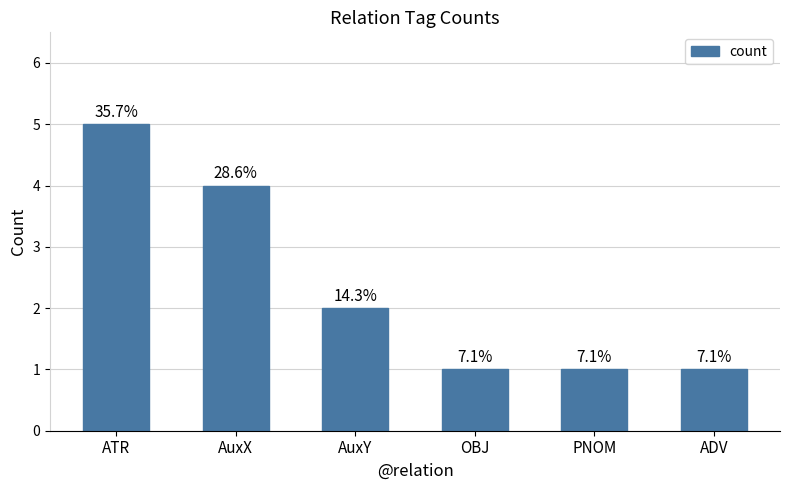

What is the ratio of the value at OBJ to the value at AuxX?

0.2